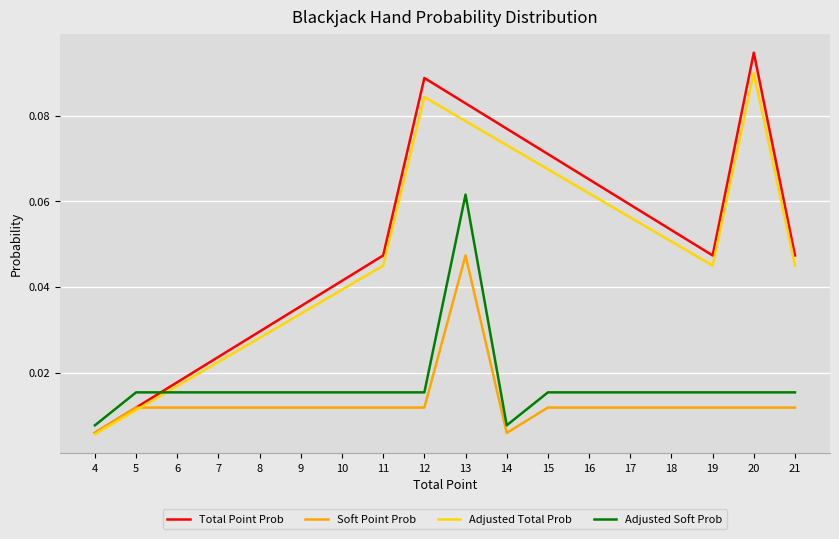

The value of Adjusted Total Prob at 21 is 0.1. True or false?

False